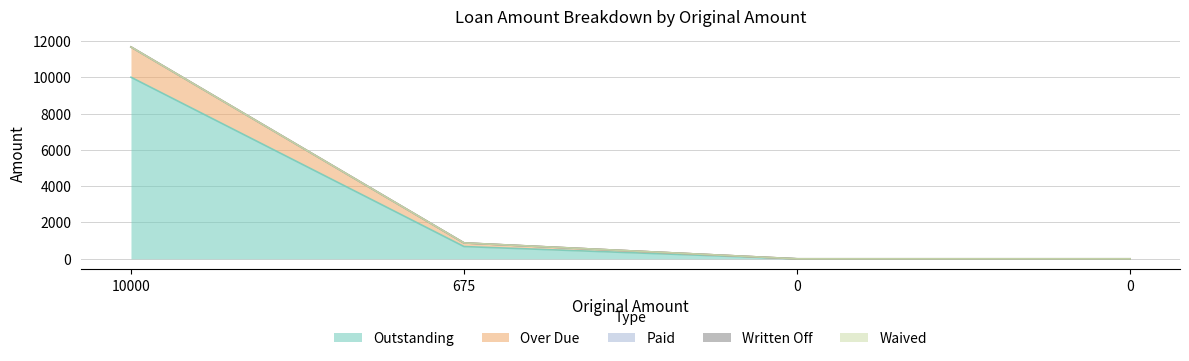

At which category does the chart reach its peak across all series?

10000